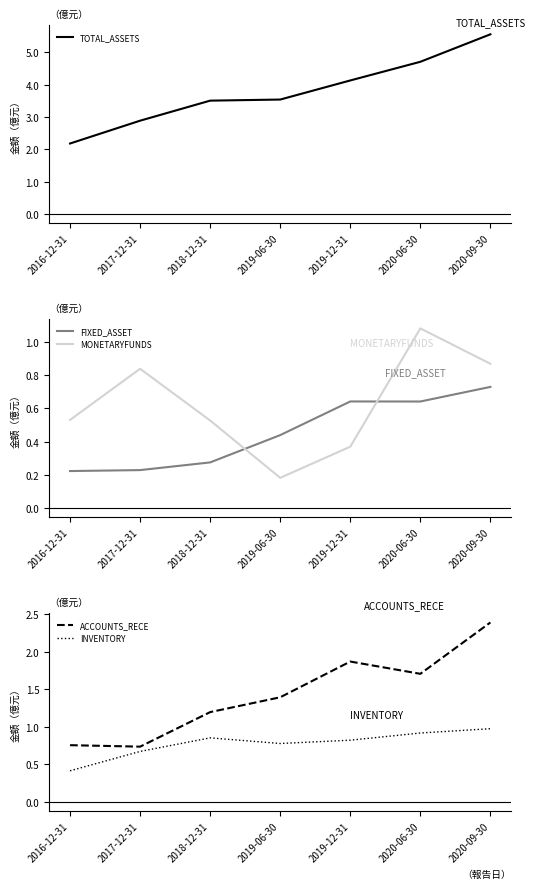

What is the label of the 7th point from the right?

2016-12-31